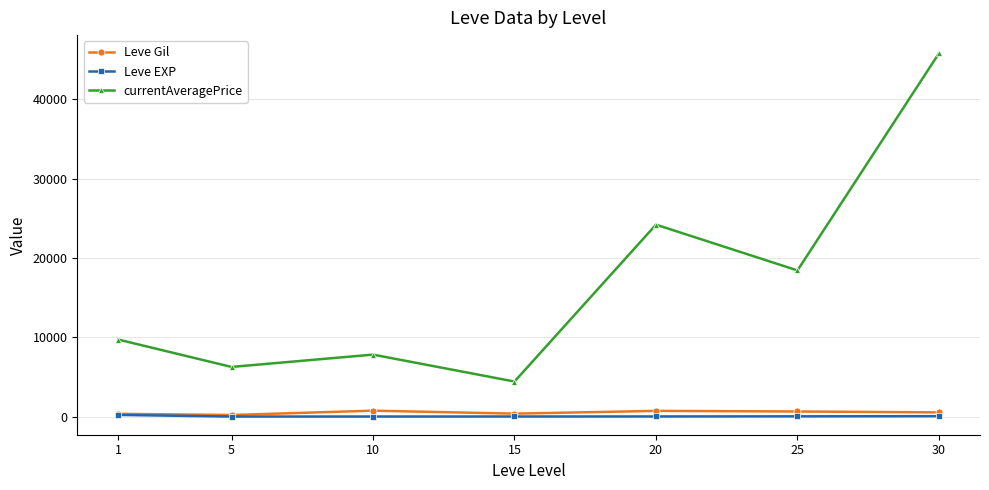

What is the greatest value displayed?

45826.7